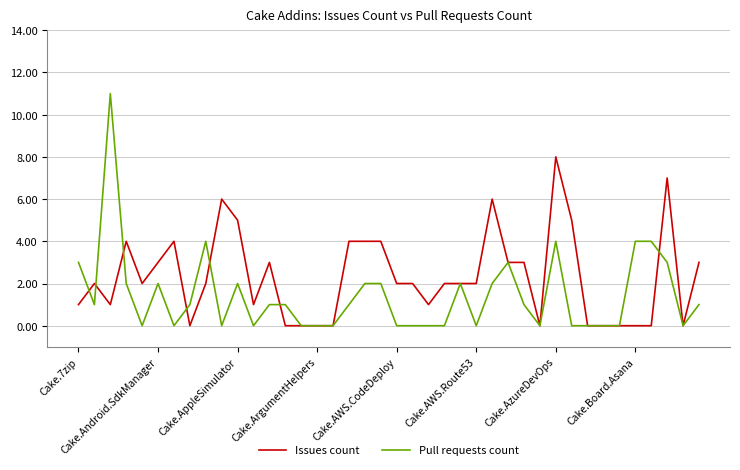

What is the highest value of the Issues count series?

8